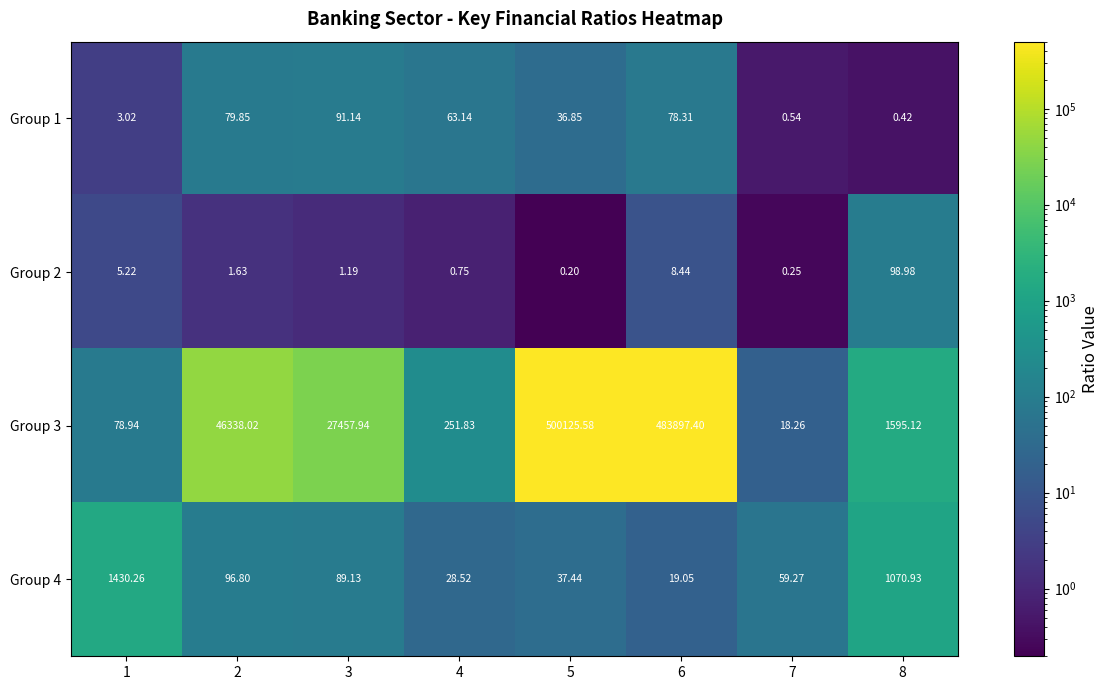

Is the value of Group 2 at 7 greater than the value of Group 1 at 6?

No